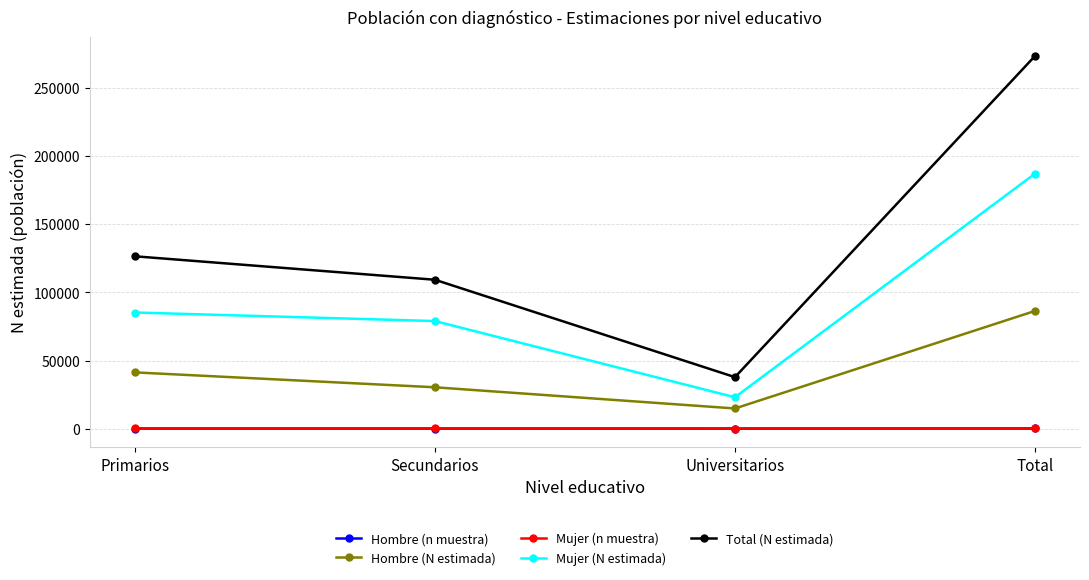

True or false: Hombre (n muestra) and Mujer (N estimada) cross at least once.

False